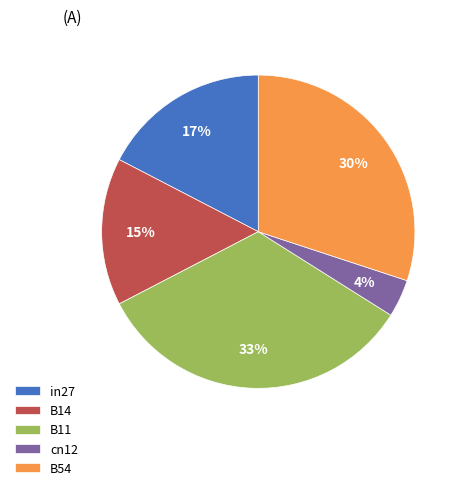

Is there a majority slice in this chart?

No